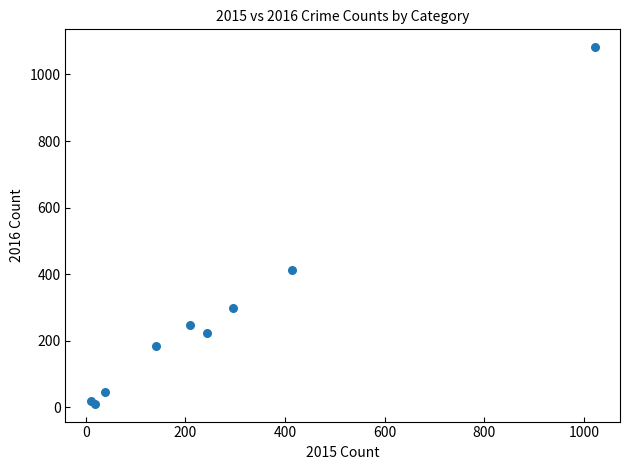

What Y value in the scatter plot is closest to 546?

413